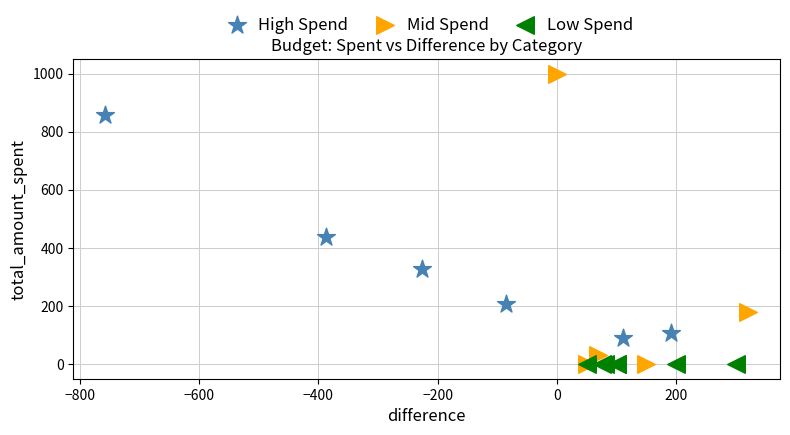

What are all the series names shown in the legend?

High Spend, Mid Spend, Low Spend